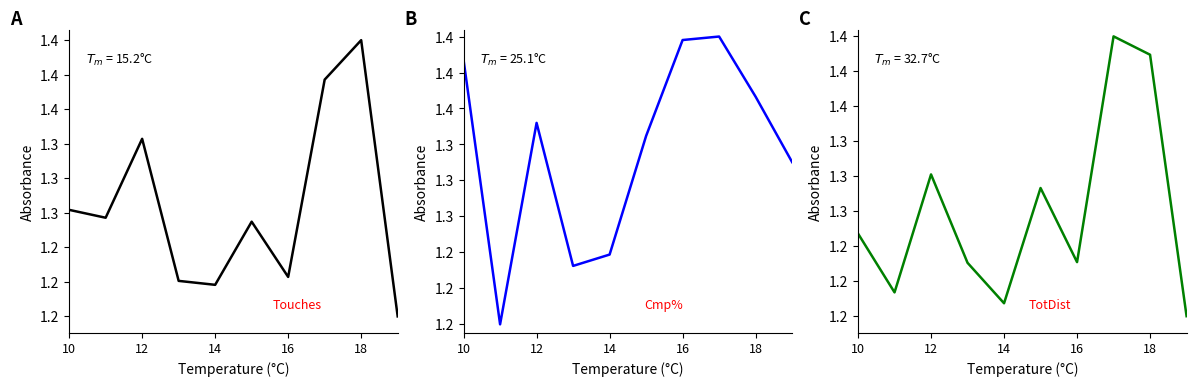

List the series in order of their peak value, highest first.

Touches, Cmp%, TotDist